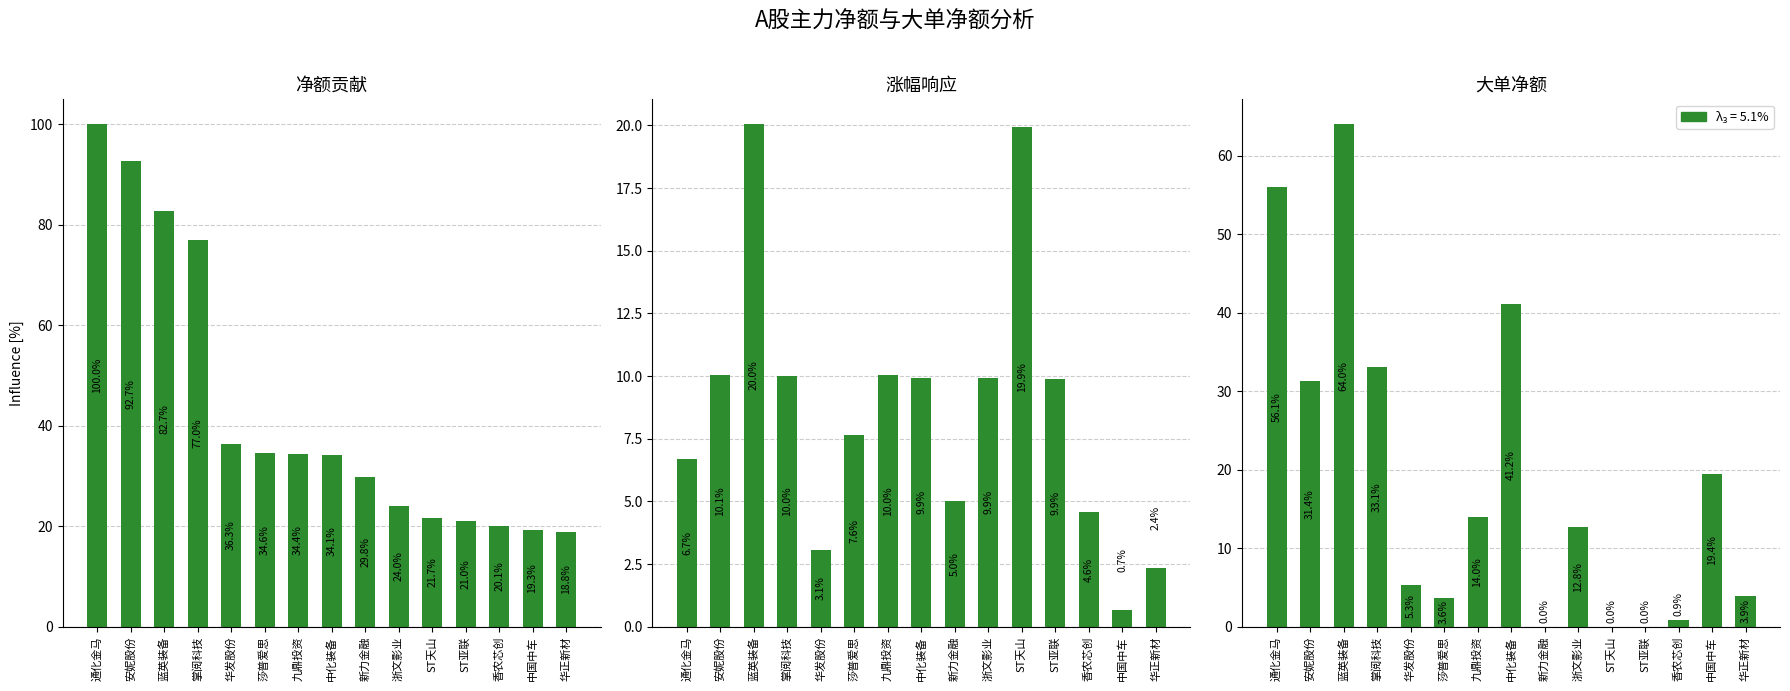

Reading left to right, transcribe all the data shown in this chart.

净额贡献: 通化金马=100.0	安妮股份=92.7	蓝英装备=82.7	掌阅科技=77.0	华发股份=36.3	莎普爱思=34.6	九鼎投资=34.4	中化装备=34.1	新力金融=29.8	浙文影业=24.0	ST天山=21.7	ST亚联=21.0	香农芯创=20.1	中国中车=19.3	华正新材=18.8
涨幅响应: 通化金马=6.7	安妮股份=10.1	蓝英装备=20.0	掌阅科技=10.0	华发股份=3.1	莎普爱思=7.6	九鼎投资=10.0	中化装备=9.9	新力金融=5.0	浙文影业=9.9	ST天山=19.9	ST亚联=9.9	香农芯创=4.6	中国中车=0.7	华正新材=2.4
大单净额: 通化金马=56.1	安妮股份=31.4	蓝英装备=64.0	掌阅科技=33.1	华发股份=5.3	莎普爱思=3.6	九鼎投资=14.0	中化装备=41.2	新力金融=0.0	浙文影业=12.8	ST天山=0.0	ST亚联=0.0	香农芯创=0.9	中国中车=19.4	华正新材=3.9